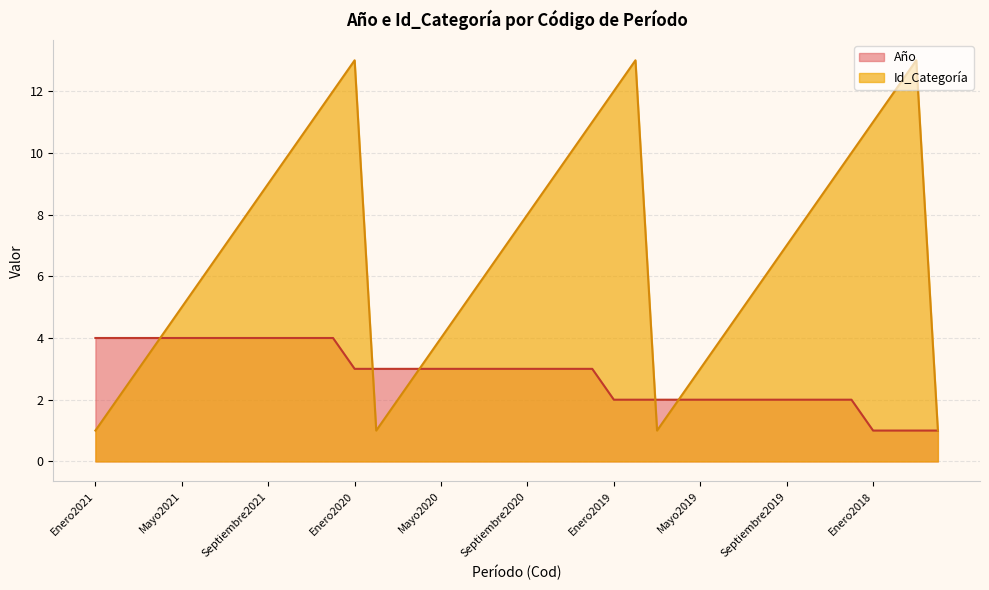

Where does the Id_Categoría series first go above 7?

Agosto2021